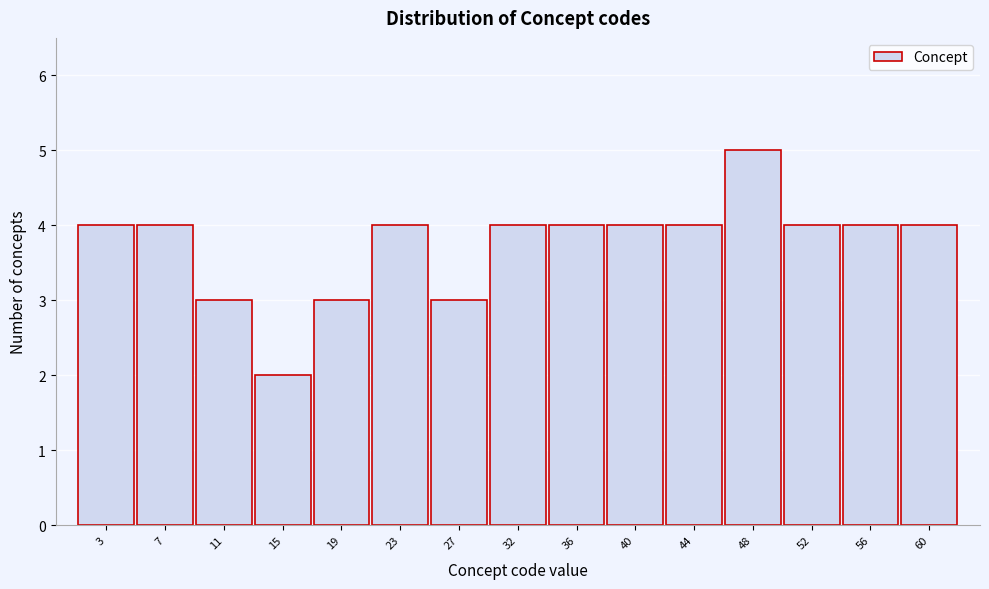

Reading left to right, transcribe this chart: for each bar, give the range it covers on the x-axis and its height. Neither the bar edges nor the heights are printed on the chart, so give them approximately, as read against the axes.

0.5 to 4.5: 4
4.5 to 9.0: 4
9.0 to 13.0: 3
13.0 to 17.0: 2
17.0 to 21.0: 3
21.0 to 25.5: 4
25.5 to 29.5: 3
29.5 to 33.5: 4
33.5 to 37.5: 4
37.5 to 42.0: 4
42.0 to 46.0: 4
46.0 to 50.0: 5
50.0 to 54.0: 4
54.0 to 58.5: 4
58.5 to 62.5: 4